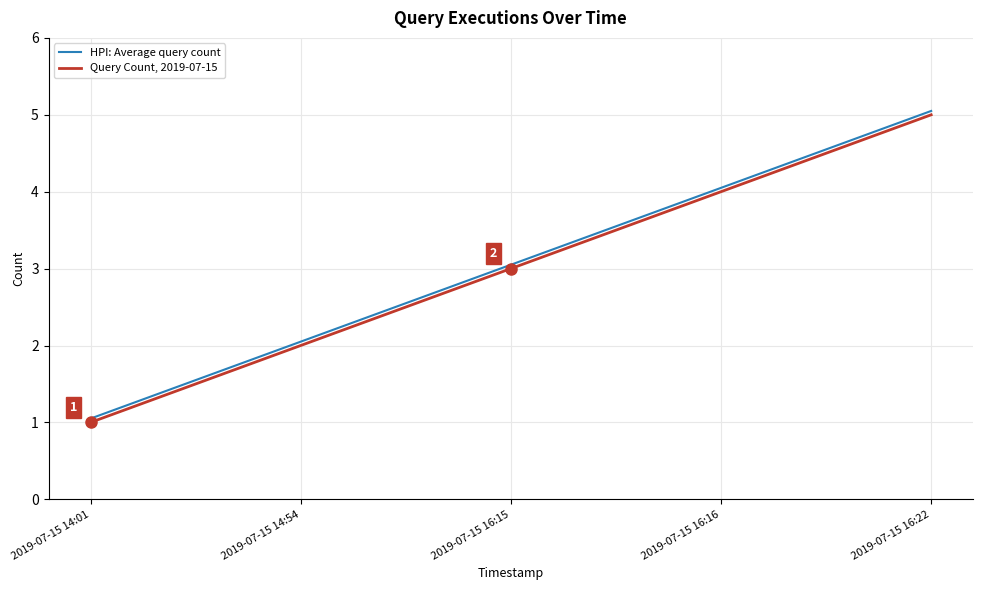

Where does the HPI: Average query count series first go above 3?

2019-07-15 16:15